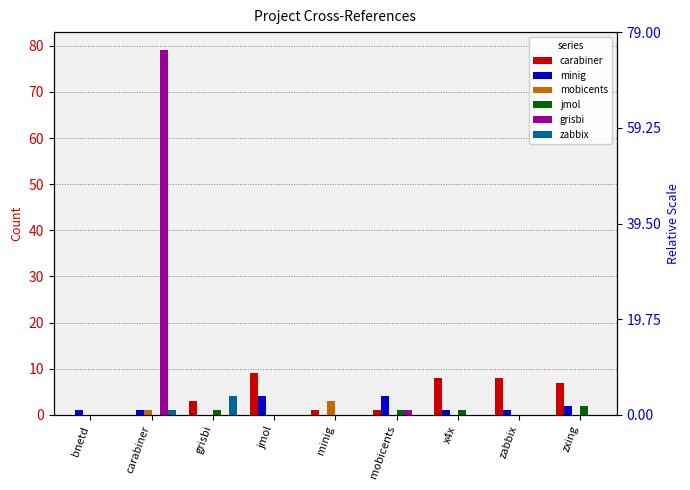

Rank the categories by zabbix value from highest to lowest.

grisbi, carabiner, bnetd, jmol, minig, mobicents, x4x, zabbix, zxing